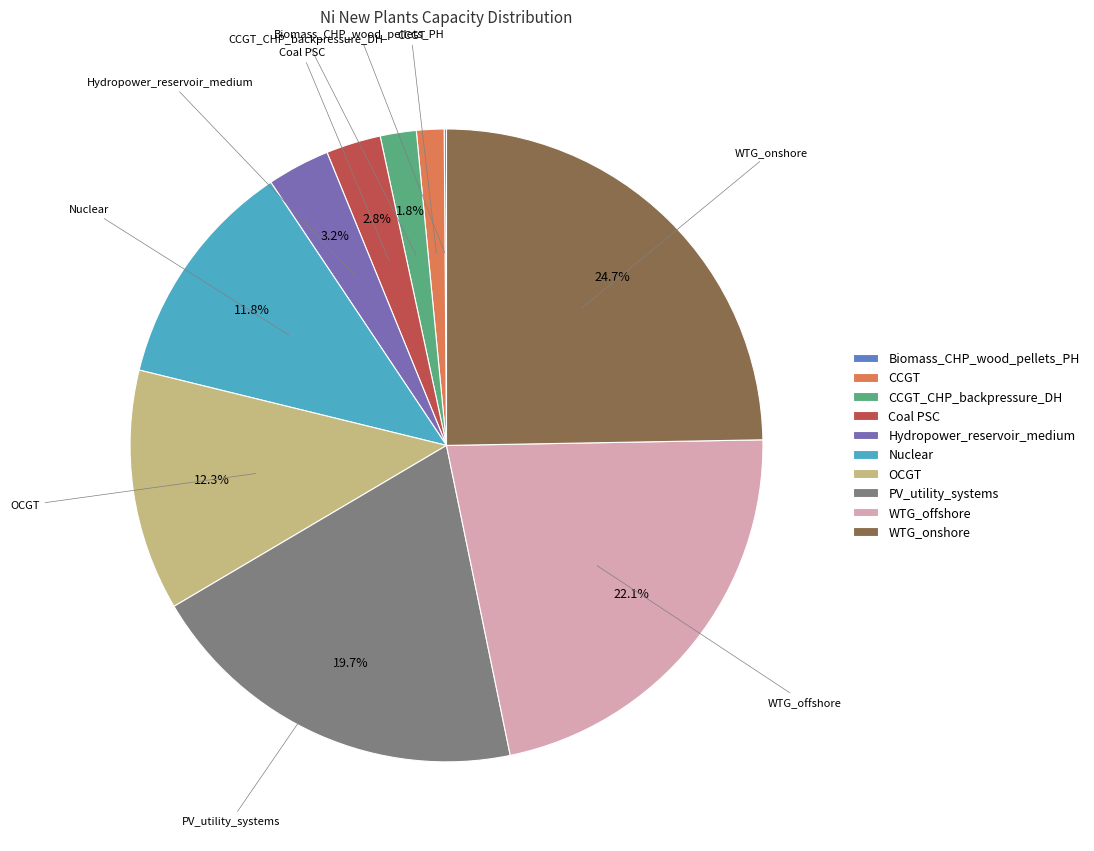

What percentage is NOT represented by Hydropower_reservoir_medium?

96.8%